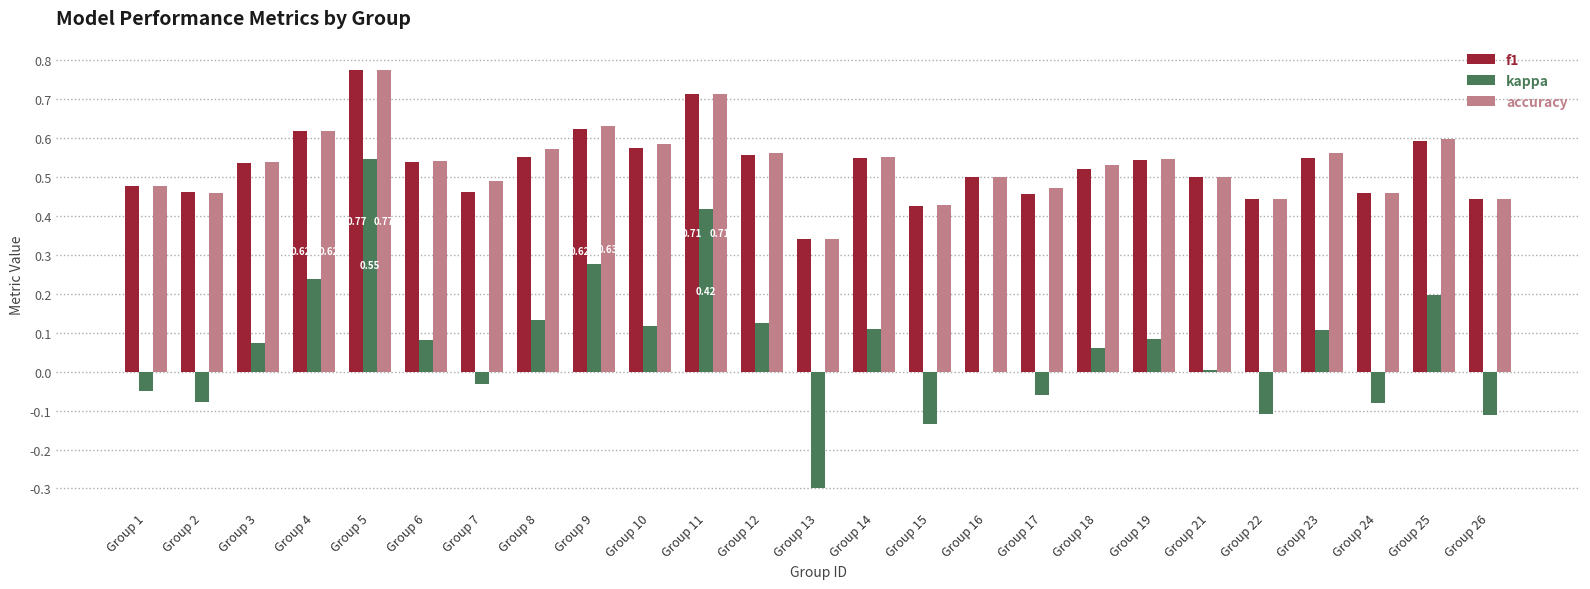

What is the sum of all kappa values?

1.6